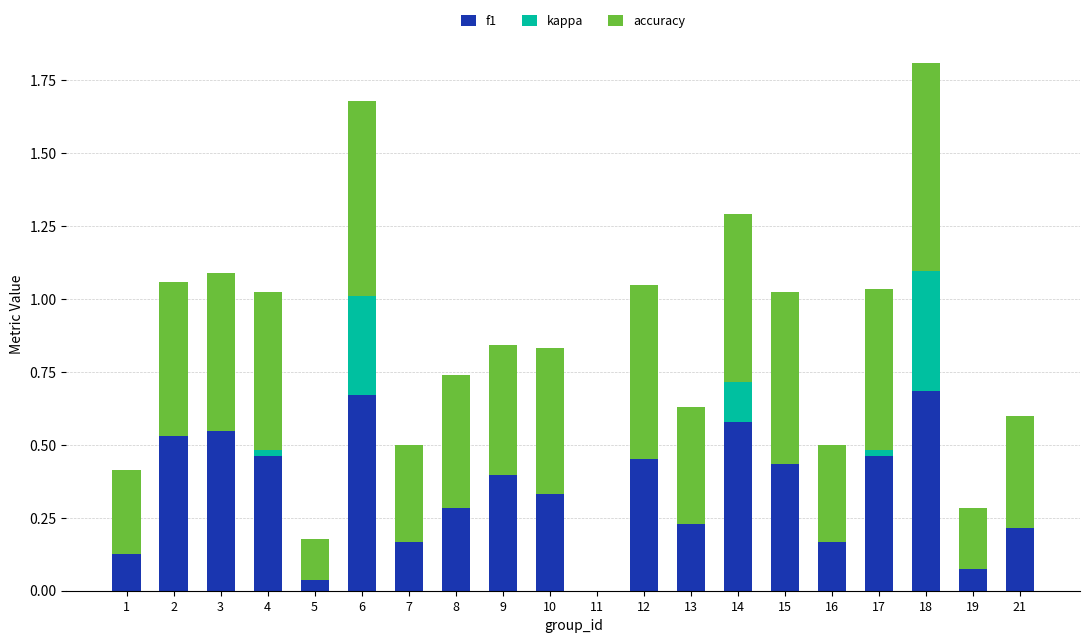

Are the bars grouped side by side (vs. stacked)?

No